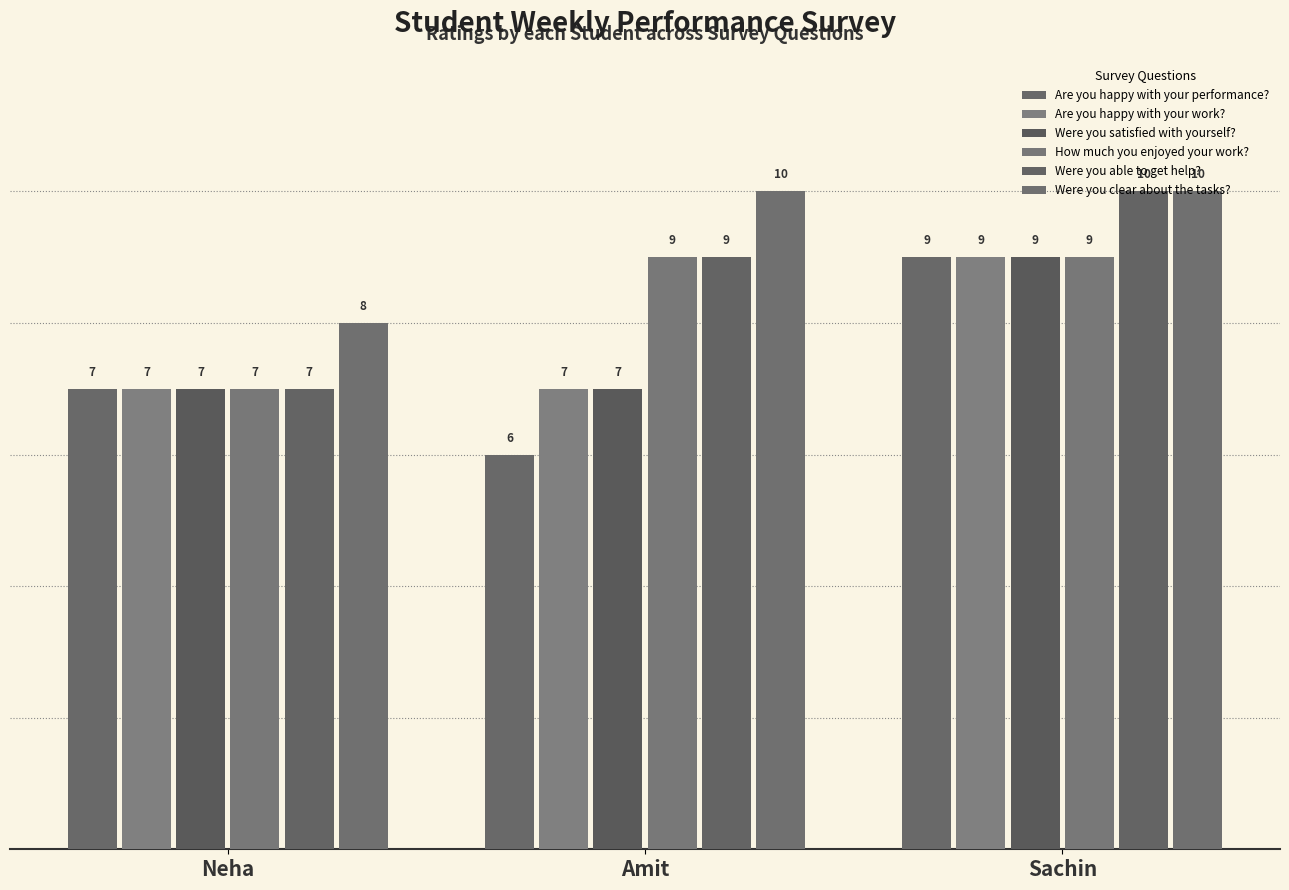

How many distinct data groups are displayed?

6